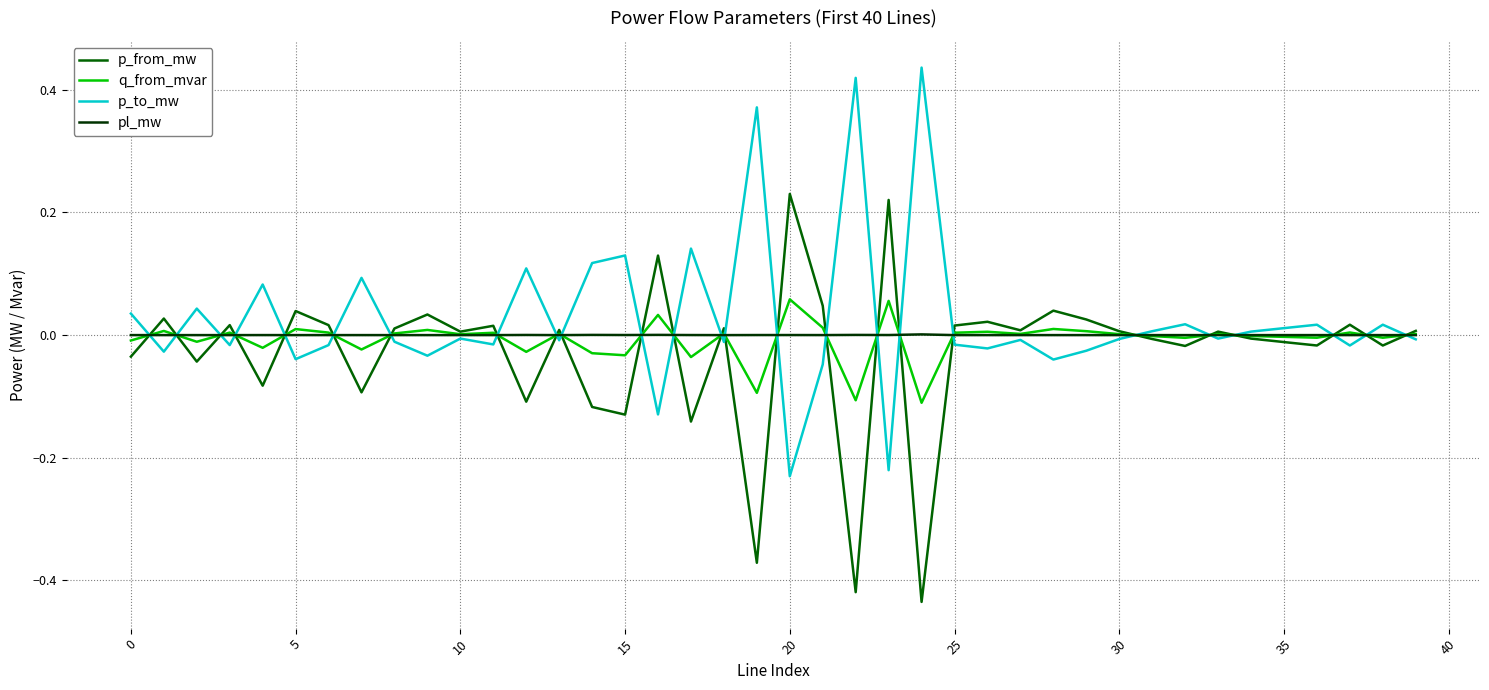

List the series in order of their peak value, highest first.

p_to_mw, p_from_mw, q_from_mvar, pl_mw